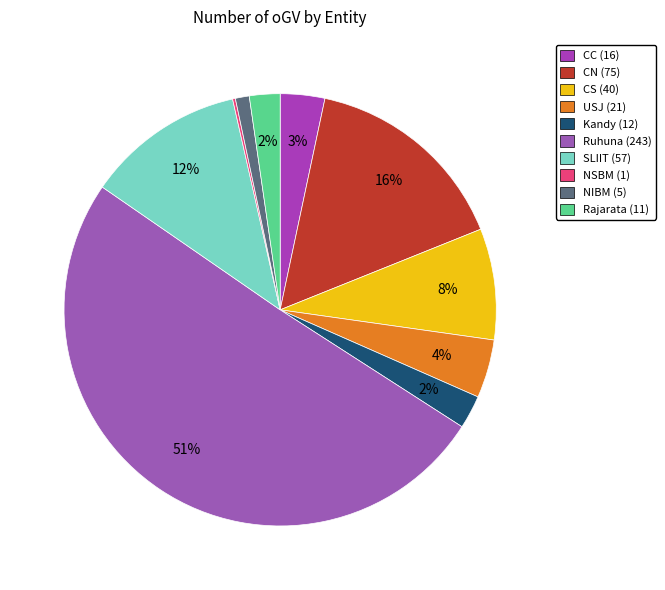

Does Ruhuna account for over 50% of the chart?

Yes